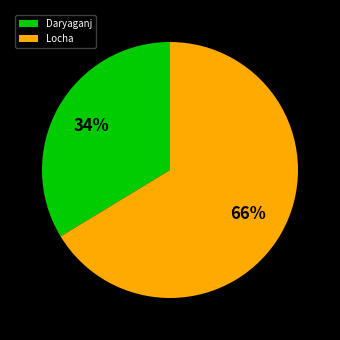

What percentage is the Locha slice, to the nearest percent?

66%